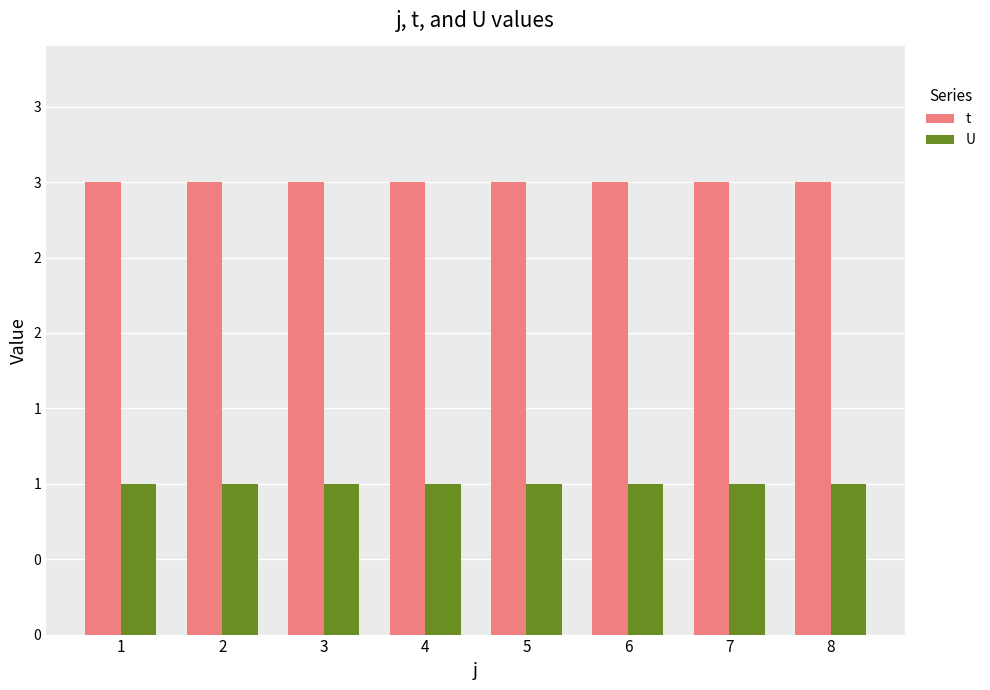

What are all the series names shown in the legend?

t, U